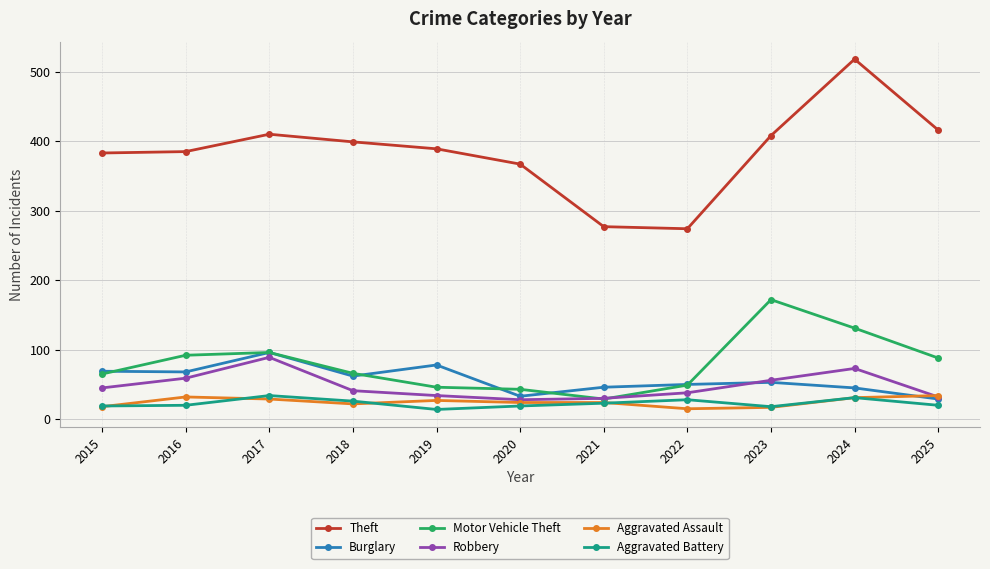

What is the total value across all series at 2016?

656